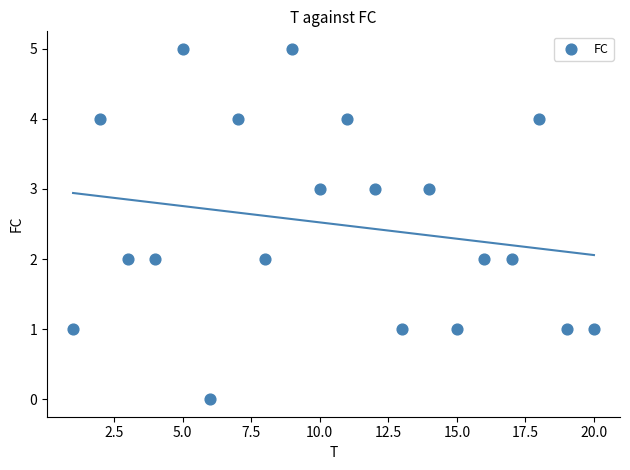

What is the range of X values (max minus min)?

19